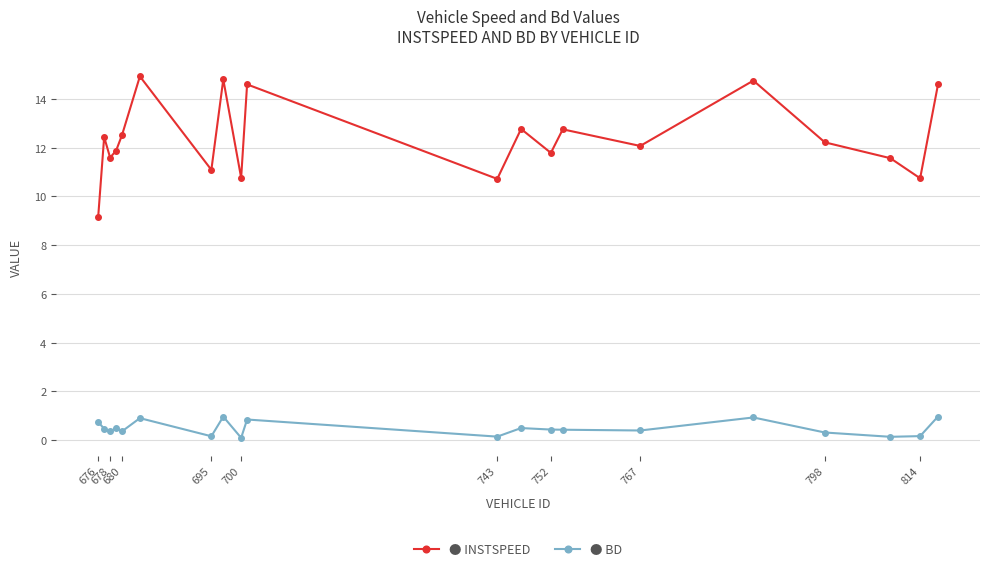

What is the maximum value shown in the chart?

14.9